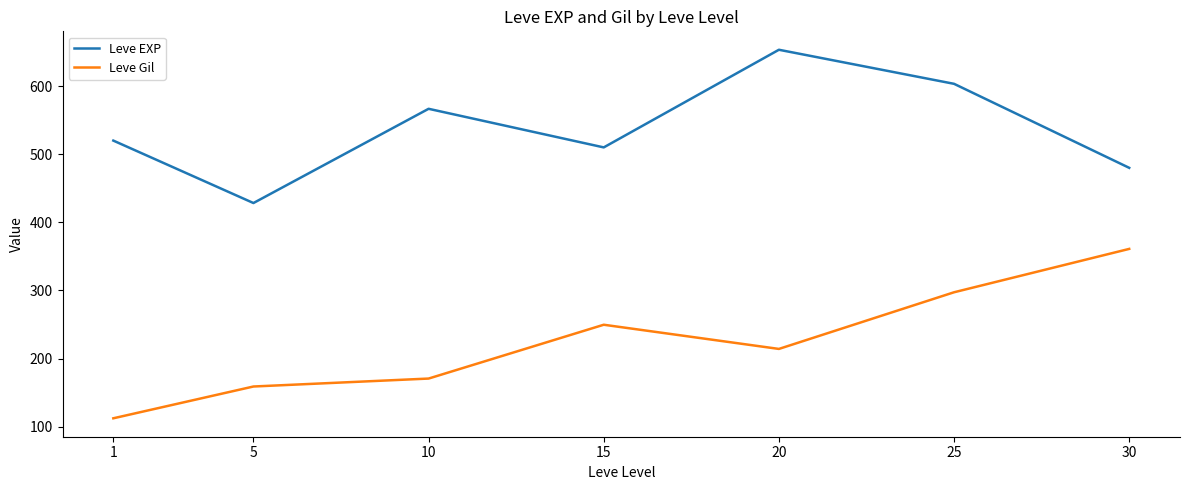

Which category has the lowest value in the Leve EXP series?

5